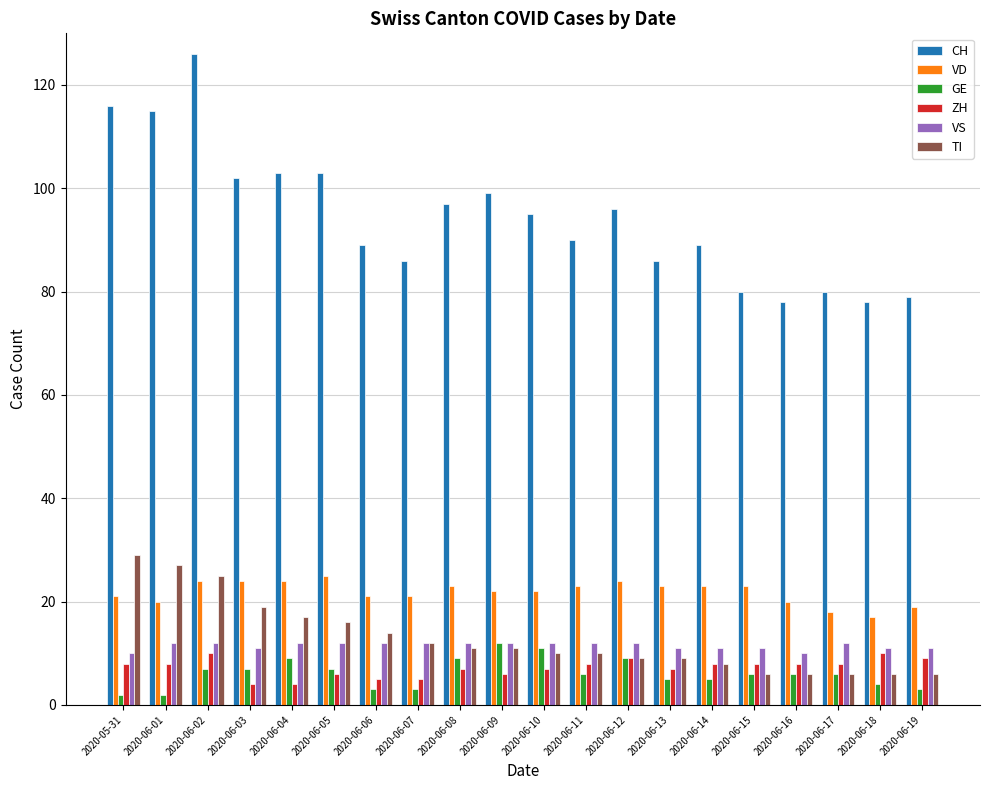

Reading right to left, extract all data points from this chart.

CH: 79	78	80	78	80	89	86	96	90	95	99	97	86	89	103	103	102	126	115	116
VD: 19	17	18	20	23	23	23	24	23	22	22	23	21	21	25	24	24	24	20	21
GE: 3	4	6	6	6	5	5	9	6	11	12	9	3	3	7	9	7	7	2	2
ZH: 9	10	8	8	8	8	7	9	8	7	6	7	5	5	6	4	4	10	8	8
VS: 11	11	12	10	11	11	11	12	12	12	12	12	12	12	12	12	11	12	12	10
TI: 6	6	6	6	6	8	9	9	10	10	11	11	12	14	16	17	19	25	27	29